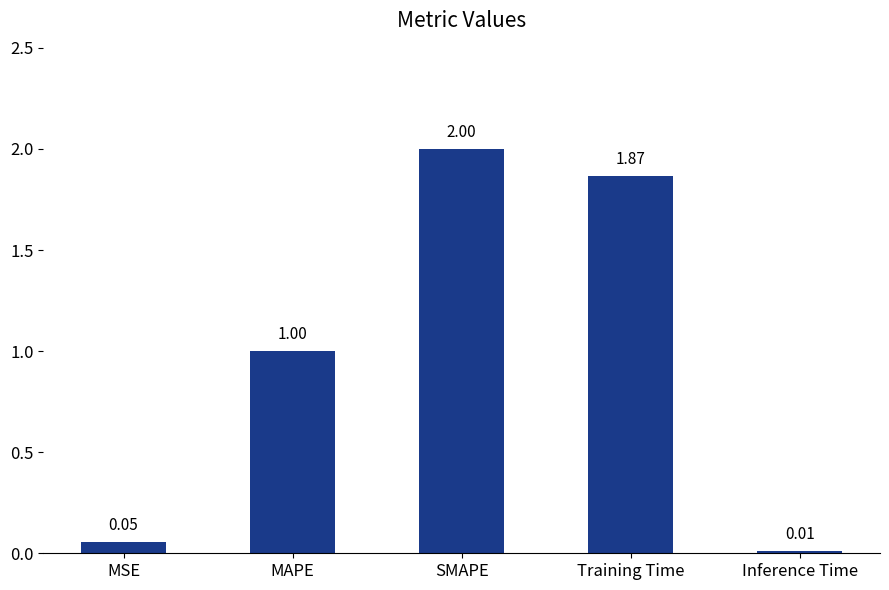

Rank the categories by value from lowest to highest.

Inference Time, MSE, MAPE, Training Time, SMAPE